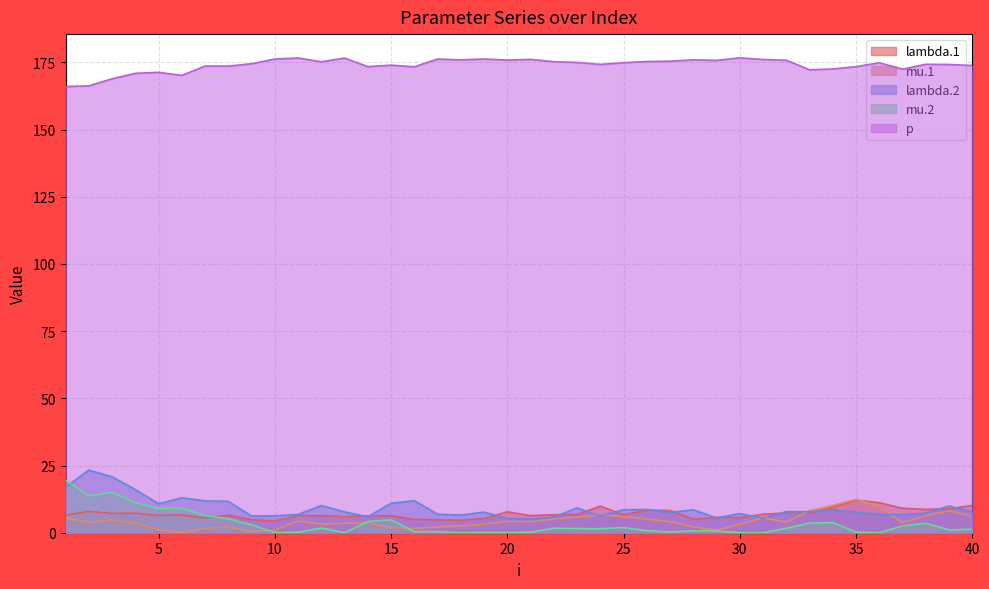

Reading left to right, list all the values displayed in this chart.

lambda.1: 1=6.5	2=7.9	3=7.2	4=7.3	5=6.4	6=6.6	7=5.5	8=6.5	9=4.9	10=4.4	11=6.4	12=6.3	13=6.0	14=6.3	15=6.3	16=5.0	17=4.8	18=4.6	19=5.3	20=7.8	21=6.4	22=6.7	23=6.8	24=9.9	25=6.7	26=8.4	27=8.3	28=5.0	29=5.7	30=5.6	31=6.9	32=7.3	33=7.3	34=9.4	35=12.2	36=11.1	37=9.1	38=8.7	39=8.9	40=10.2
mu.1: 1=5.4	2=3.9	3=4.7	4=3.6	5=1.1	6=0.1	7=1.8	8=2.1	9=0.5	10=0.9	11=4.3	12=3.2	13=3.5	14=3.7	15=1.9	16=1.6	17=2.1	18=2.5	19=3.2	20=4.2	21=4.1	22=5.1	23=5.8	24=6.6	25=6.0	26=5.1	27=4.1	28=2.1	29=0.9	30=3.1	31=5.5	32=3.9	33=8.2	34=10.1	35=12.5	36=9.5	37=3.7	38=6.4	39=8.1	40=6.1
lambda.2: 1=17.0	2=23.3	3=20.8	4=16.1	5=10.8	6=13.0	7=11.9	8=11.7	9=6.2	10=6.3	11=6.8	12=10.1	13=7.8	14=5.9	15=11.0	16=11.9	17=6.9	18=6.6	19=7.7	20=5.3	21=5.1	22=5.8	23=9.2	24=6.3	25=8.6	26=8.6	27=7.6	28=8.5	29=5.5	30=7.1	31=5.4	32=7.8	33=7.8	34=8.5	35=7.7	36=6.8	37=6.8	38=7.3	39=10.0	40=7.7
mu.2: 1=19.6	2=13.7	3=15.1	4=11.2	5=9.1	6=9.1	7=6.4	8=5.1	9=3.0	10=0.1	11=0.2	12=1.7	13=0.0	14=4.1	15=4.8	16=0.4	17=0.4	18=0.0	19=0.2	20=0.1	21=0.2	22=1.7	23=1.6	24=1.5	25=1.9	26=0.8	27=0.3	28=0.7	29=0.6	30=0.0	31=0.0	32=1.6	33=3.6	34=3.8	35=0.2	36=0.0	37=2.5	38=3.5	39=1.0	40=1.3
p: 1=166.0	2=166.2	3=168.9	4=170.9	5=171.3	6=170.1	7=173.6	8=173.6	9=174.5	10=176.2	11=176.6	12=175.2	13=176.6	14=173.4	15=174.0	16=173.3	17=176.2	18=175.9	19=176.2	20=175.8	21=176.1	22=175.2	23=175.0	24=174.2	25=174.9	26=175.3	27=175.4	28=175.9	29=175.7	30=176.7	31=176.1	32=175.8	33=172.2	34=172.5	35=173.4	36=174.8	37=172.5	38=174.3	39=174.2	40=173.8